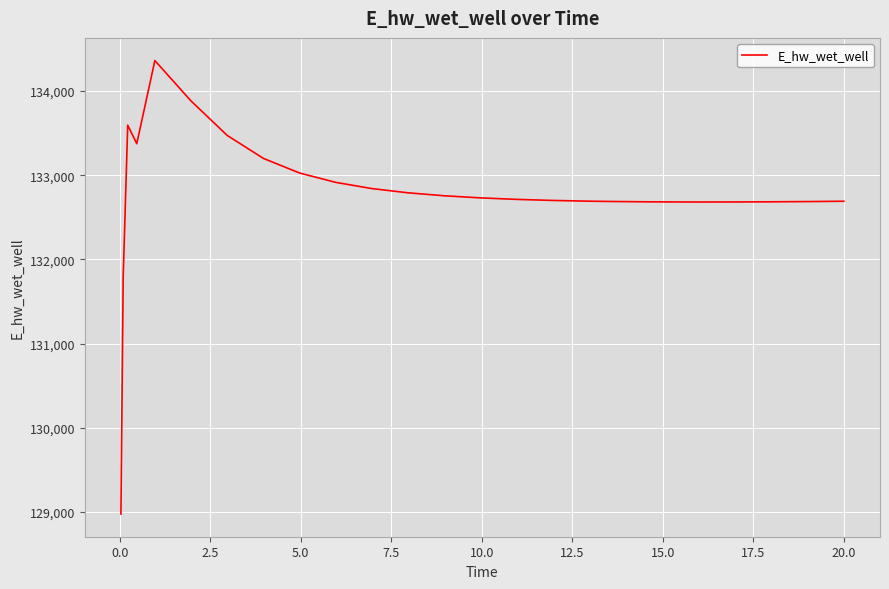

What is the difference between the maximum and minimum values?

5385.7